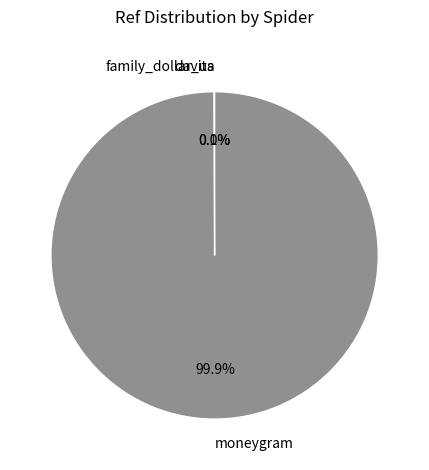

Does any single category account for the majority?

Yes